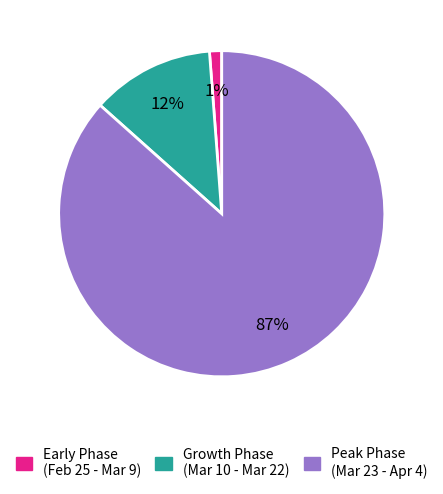

How many segments does this pie chart have?

3